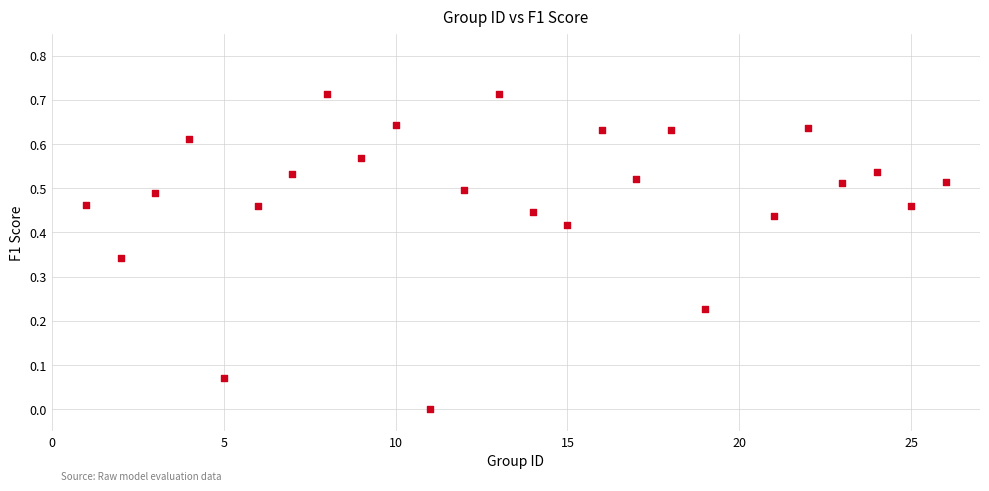

What is the range of X values (max minus min)?

25.0